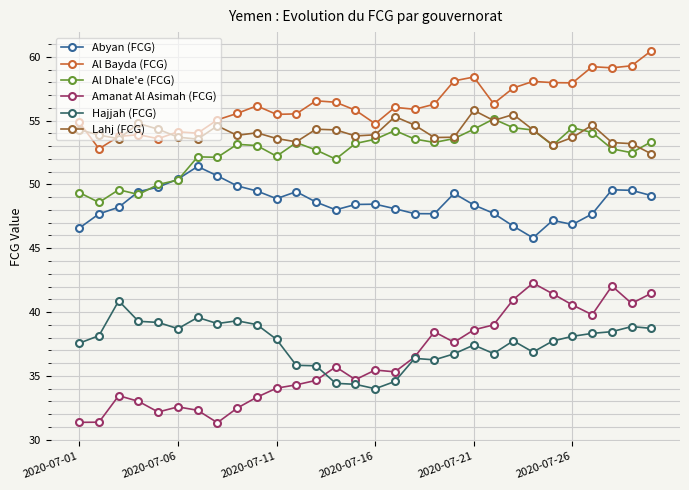

True or false: Lahj (FCG) has more than 0 points higher than both neighbors.

True